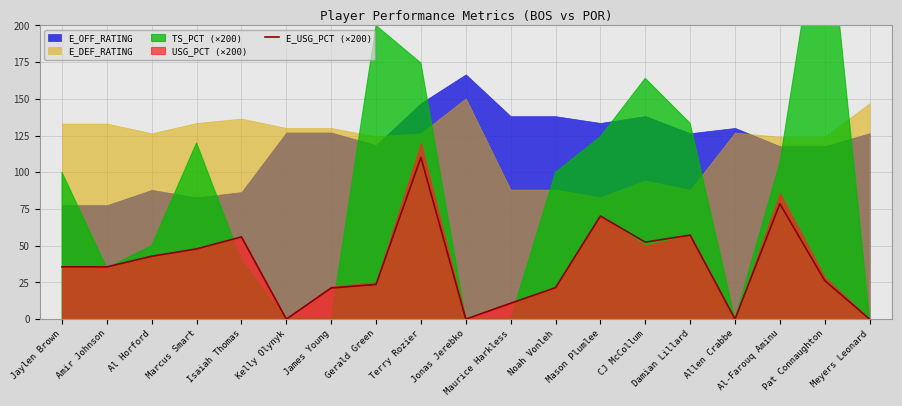

Where does the data first go above 35?

Jaylen Brown